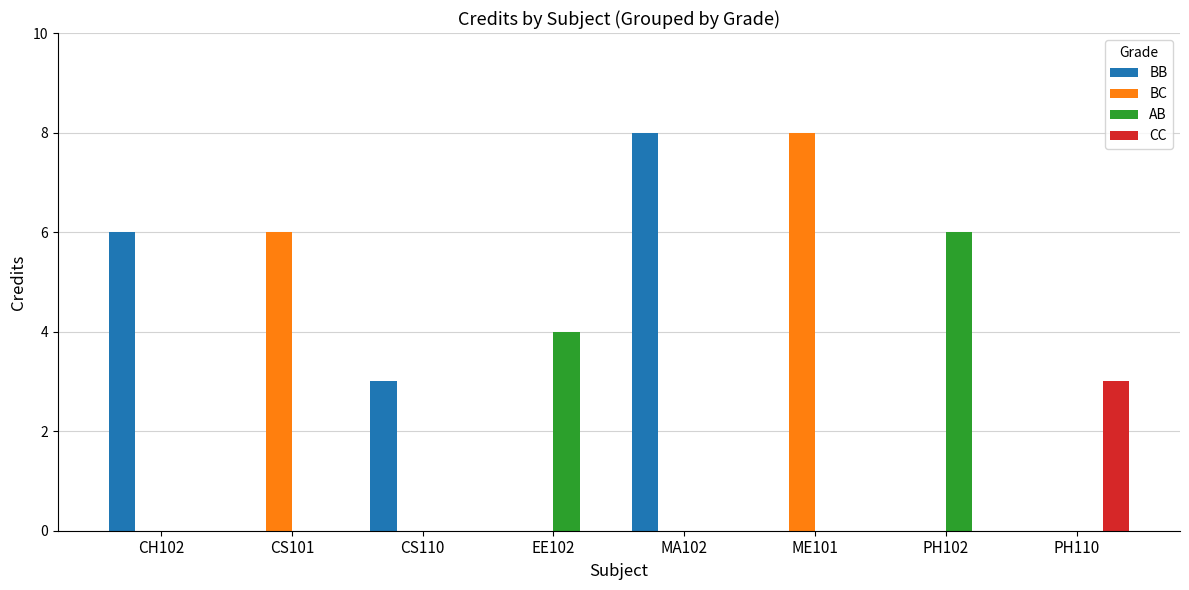

What is the difference between the BC values at CH102 and ME101?

8